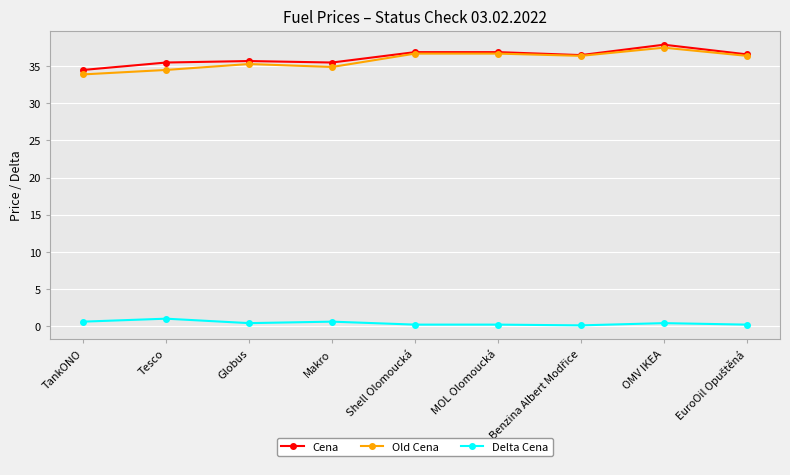

What is the minimum value for Delta Cena?

0.1